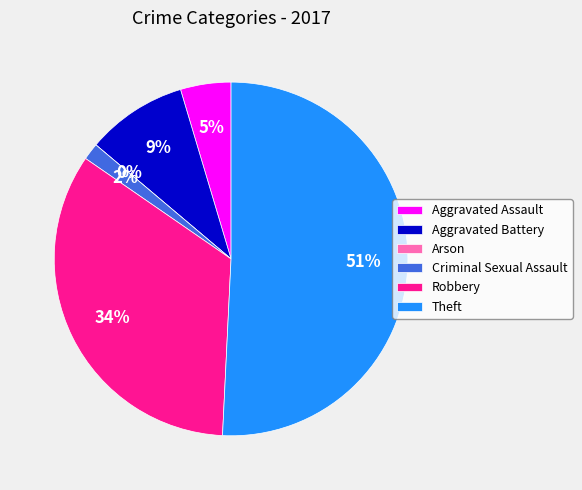

Rank the categories by value from highest to lowest.

Theft, Robbery, Aggravated Battery, Aggravated Assault, Criminal Sexual Assault, Arson